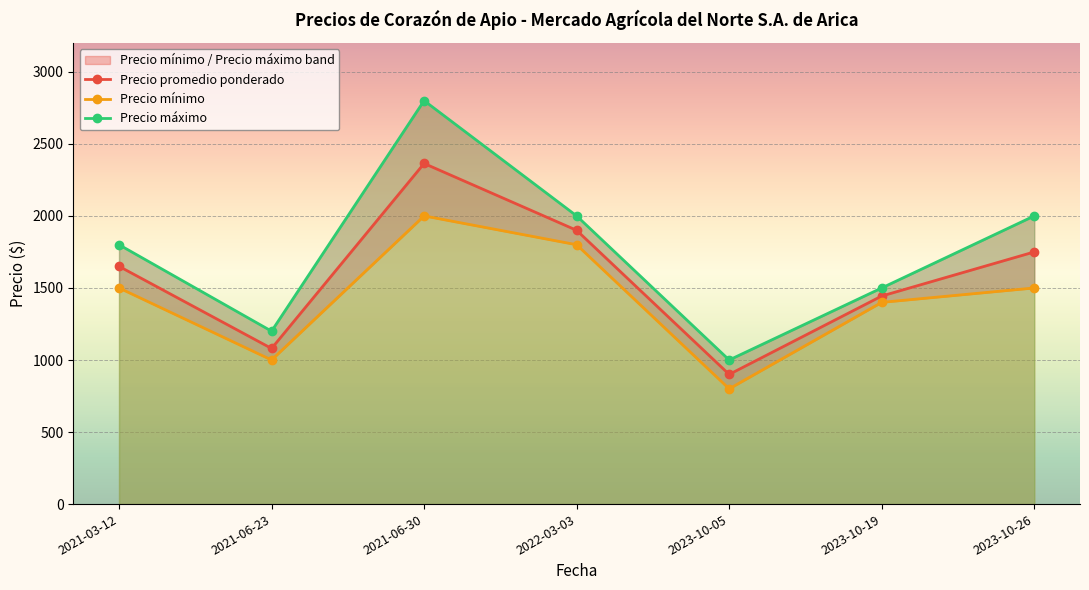

What is the lowest value of the Precio promedio ponderado series?

900